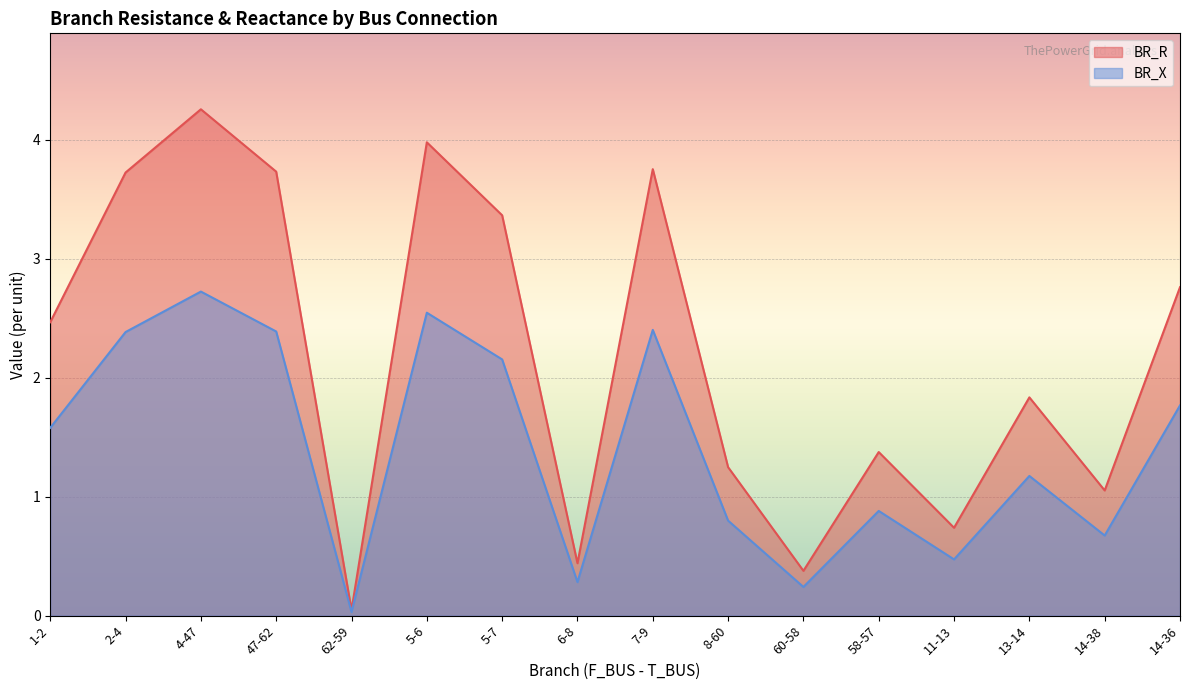

Between 2-4 and 62-59, which series saw the biggest shift?

BR_R